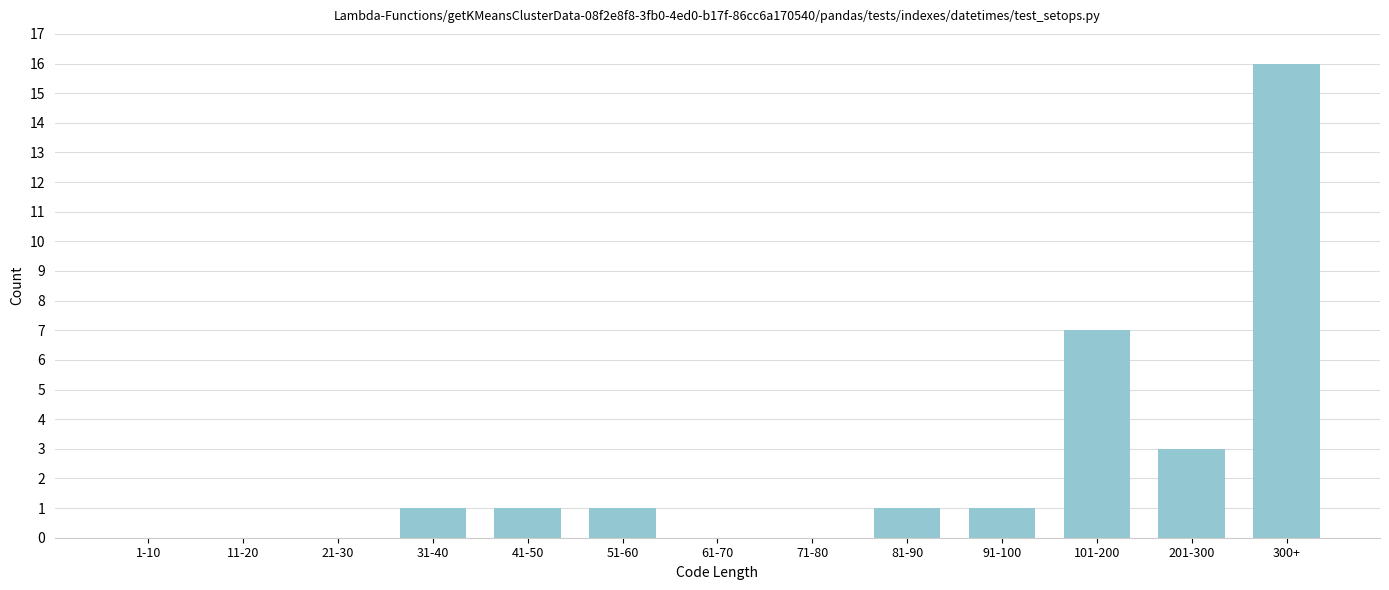

Reading left to right, what are all the values shown in this chart?

1-10=0	11-20=0	21-30=0	31-40=1	41-50=1	51-60=1	61-70=0	71-80=0	81-90=1	91-100=1	101-200=7	201-300=3	300+=16